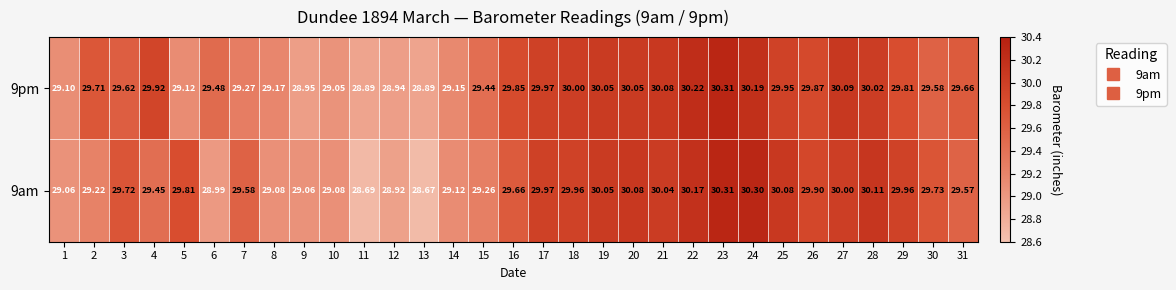

What is the difference between the highest and lowest values at 24?

0.1